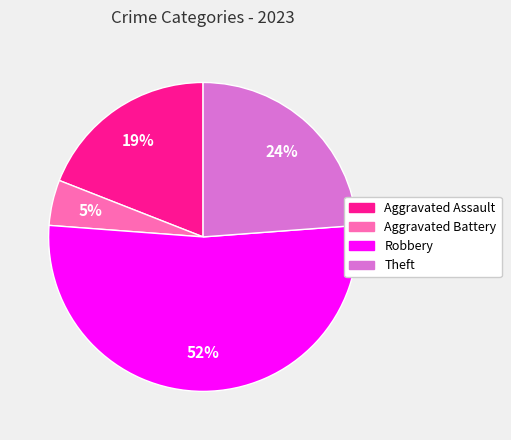

Is the sum of Robbery and Aggravated Battery greater than half?

Yes